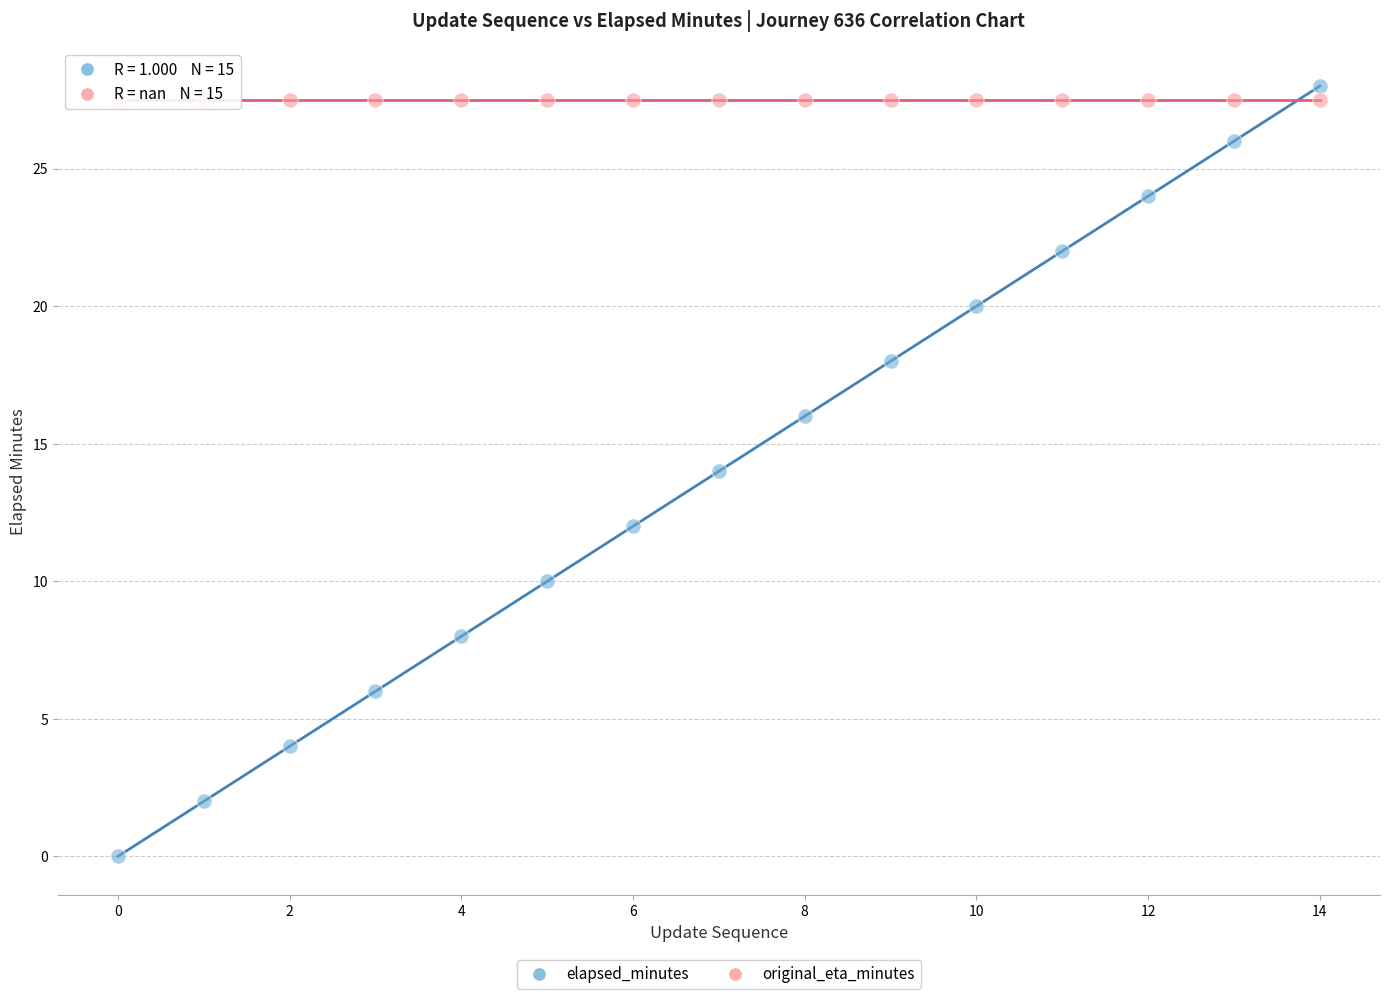

Which series reaches the maximum Y coordinate?

elapsed_minutes